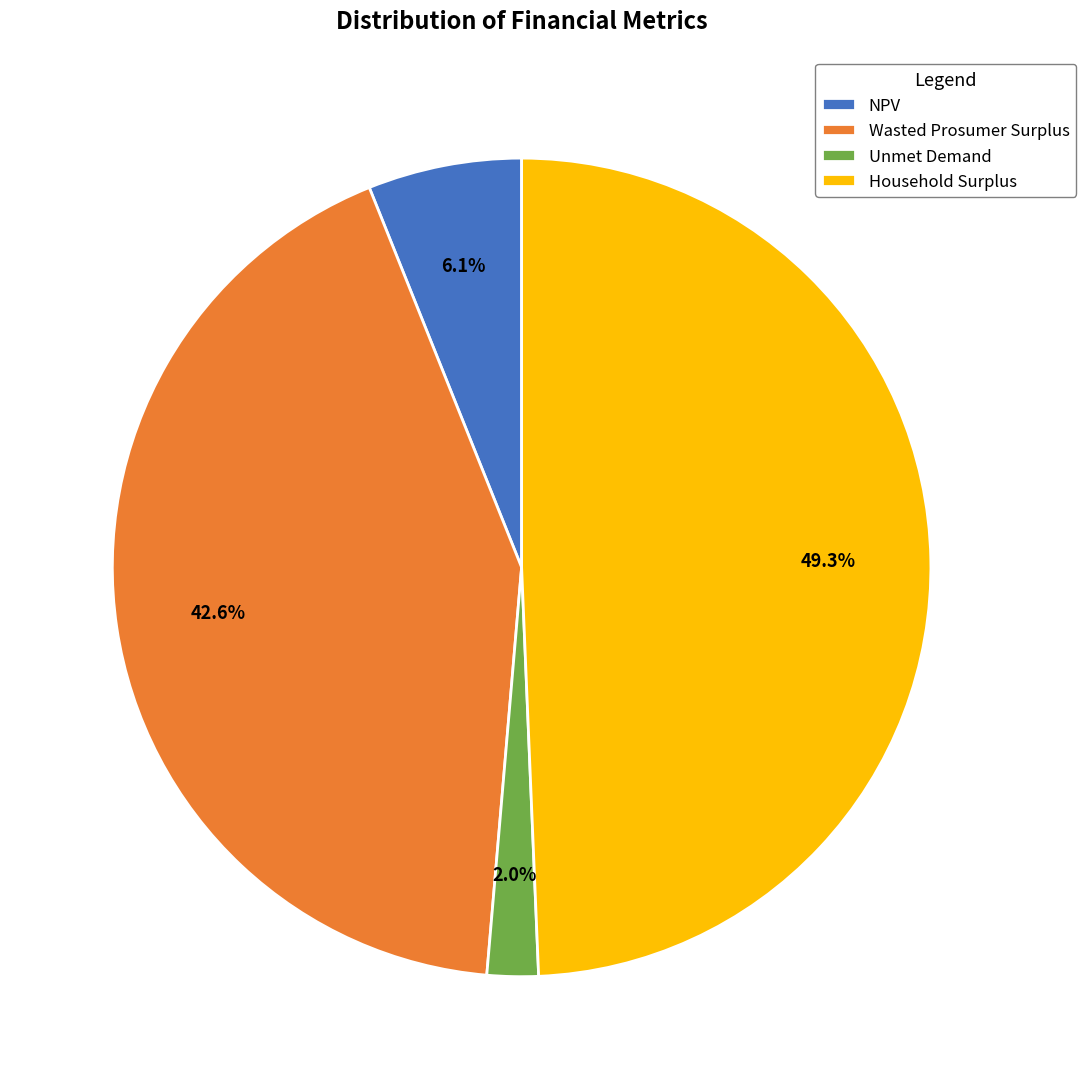

Count the number of slices in the pie.

4